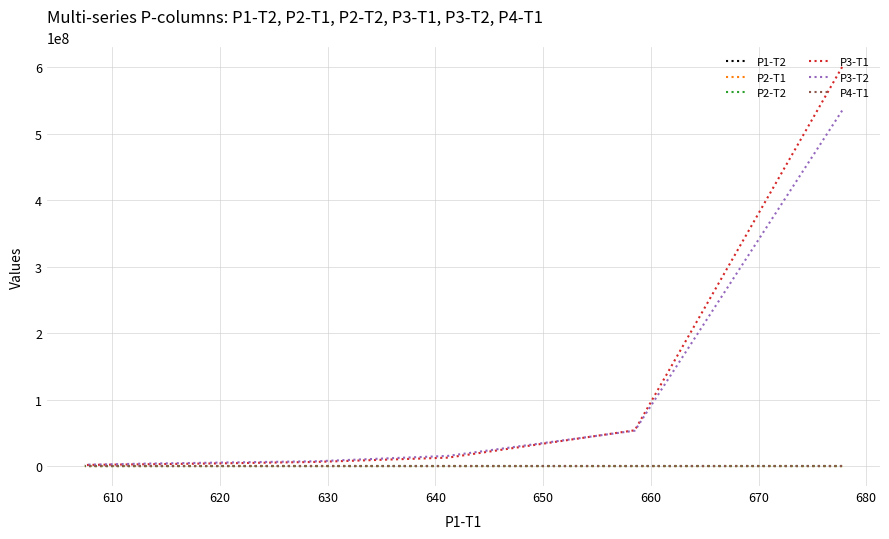

What is the difference between the P2-T1 values at 620 and 630?

2.4